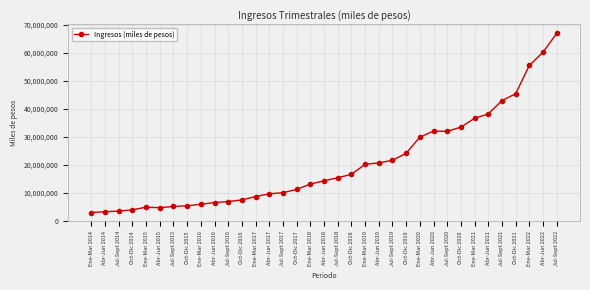

How many lines are shown in the chart?

1